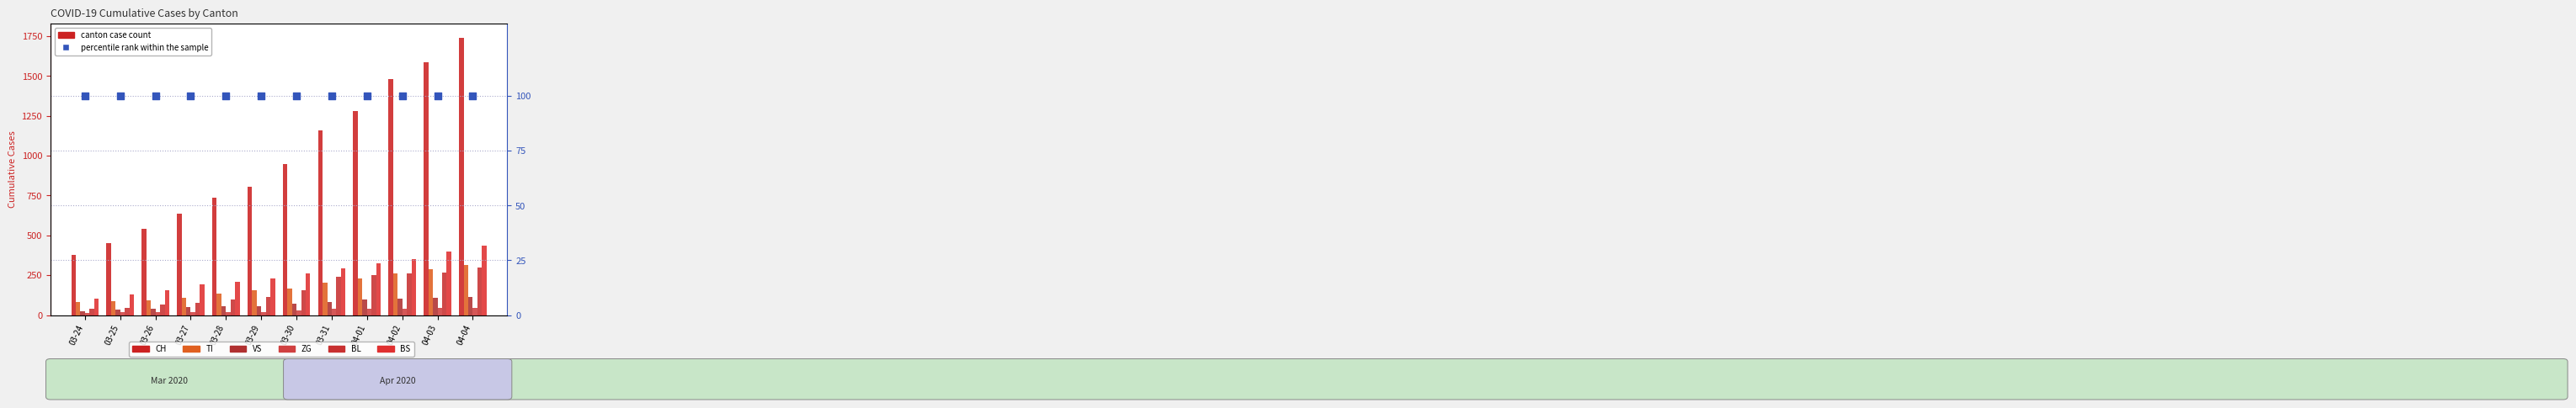

What are all the series names shown in the legend?

CH, TI, VS, ZG, BL, BS